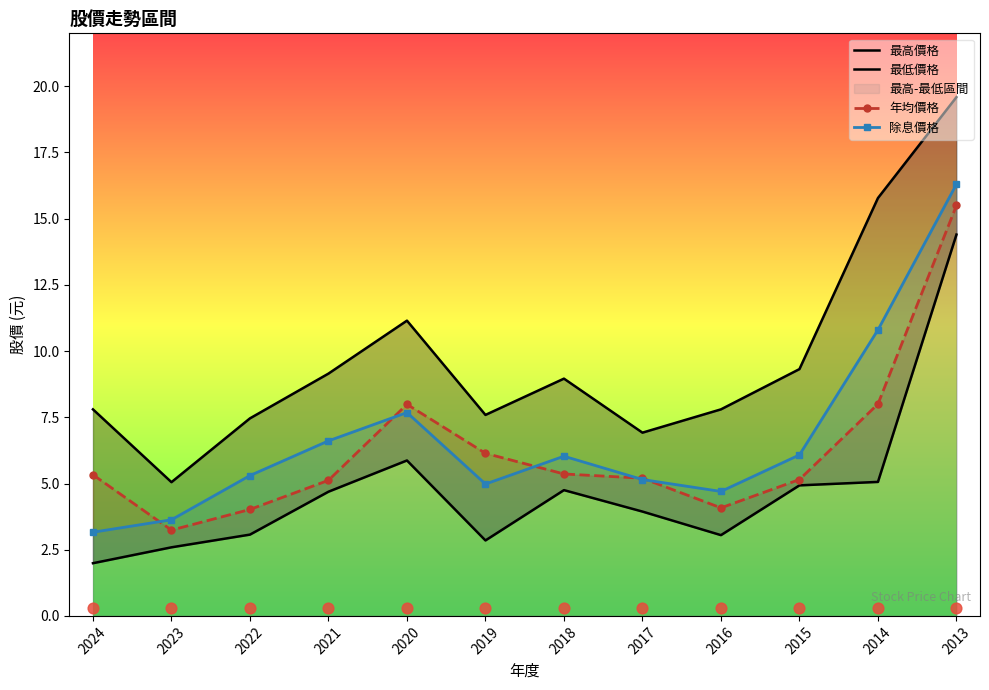

Which series reaches the minimum Y coordinate?

最低價格